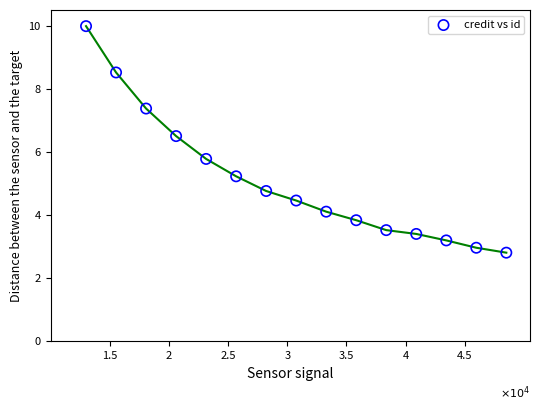

What is the range of Y values (max minus min)?

7.2